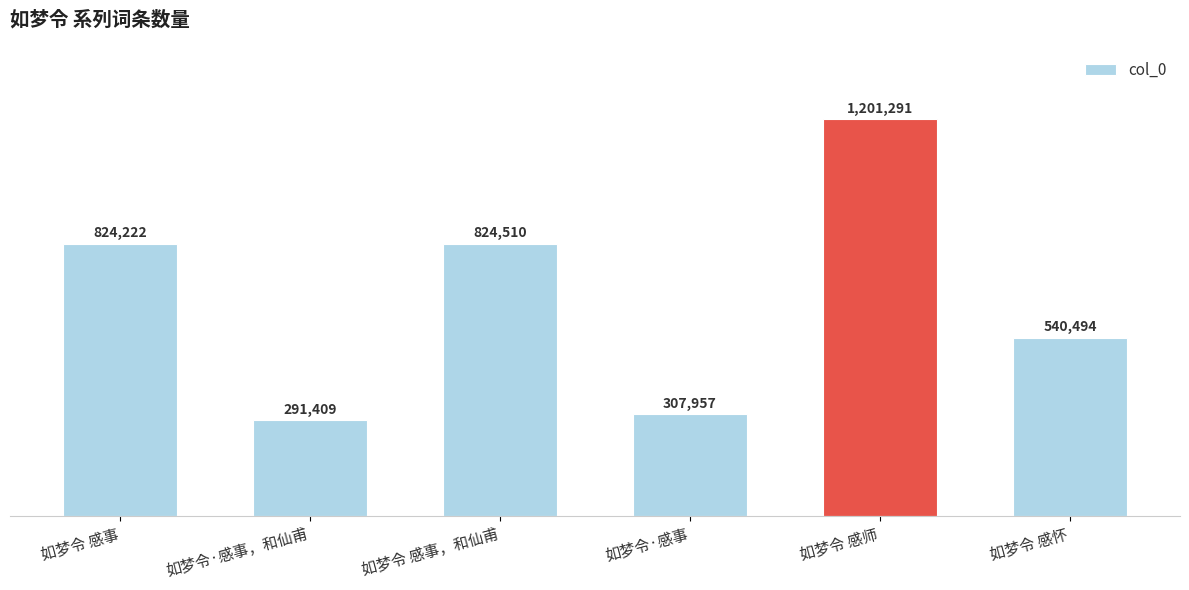

Does the chart contain any negative values?

No